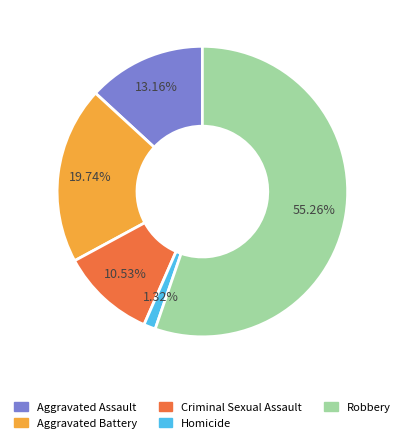

To the nearest percent, what is the average slice percentage?

20%